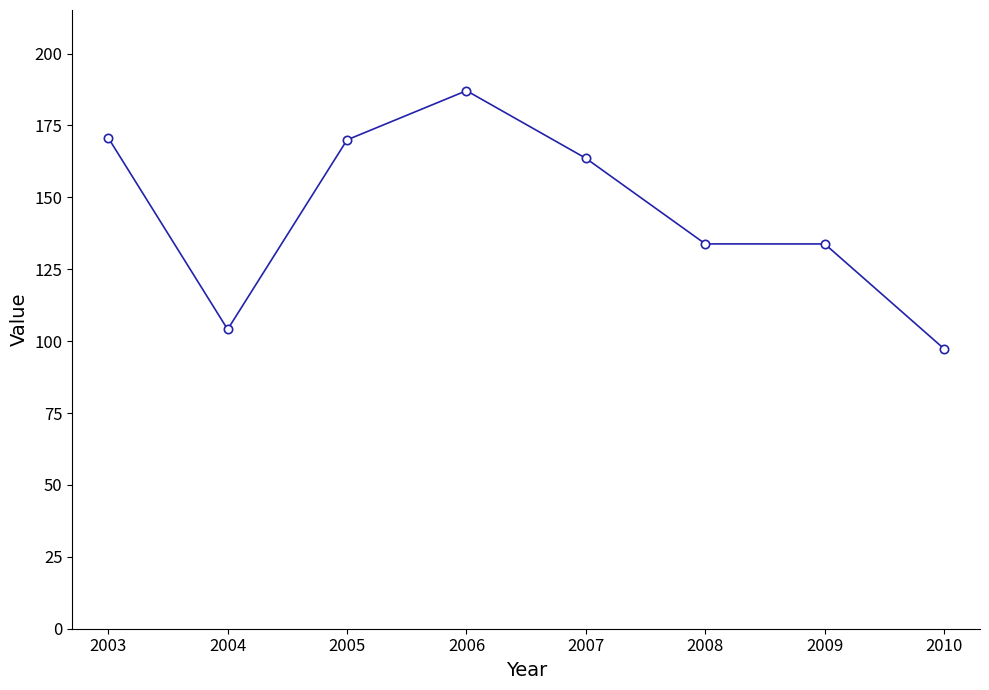

What is the change in value from 2003 to 2007?

-7.1